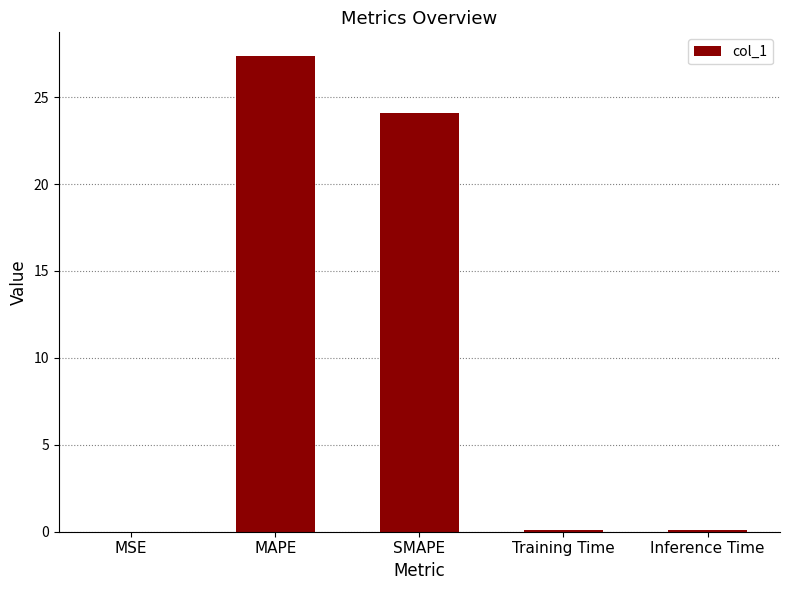

What is the greatest value displayed?

27.4